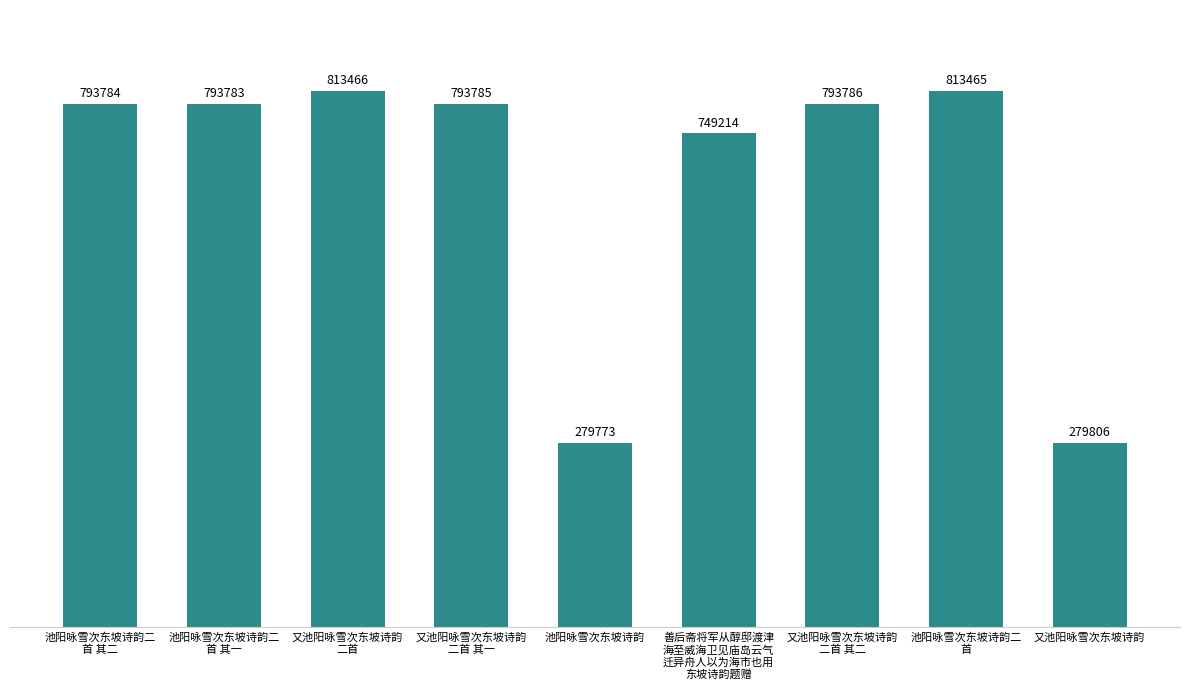

What is the ratio of the value at 池阳咏雪次东坡诗韵 to the value at 又池阳咏雪次东坡诗韵
二首 其一?

0.4